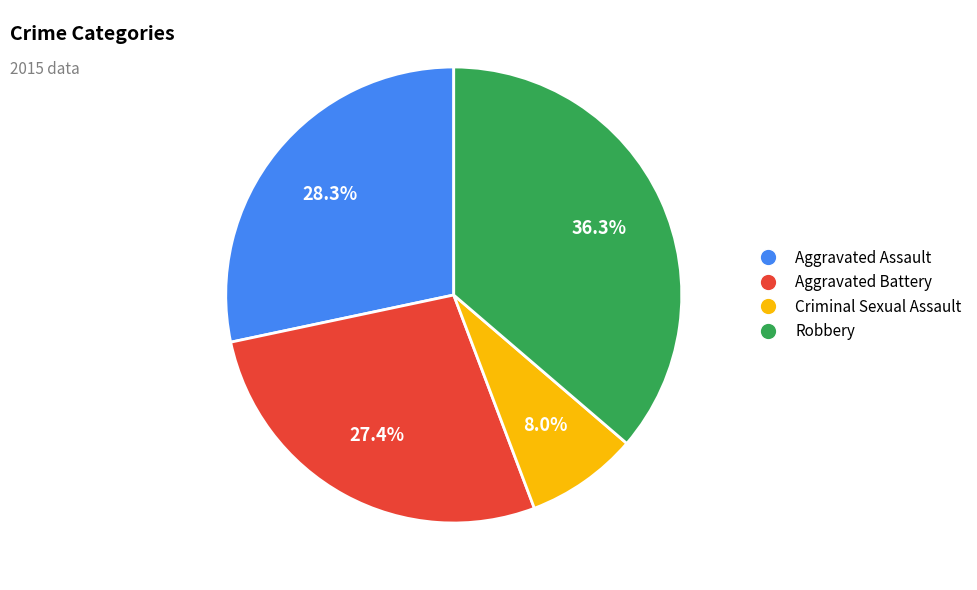

Between Aggravated Battery and Robbery, which is larger?

Robbery